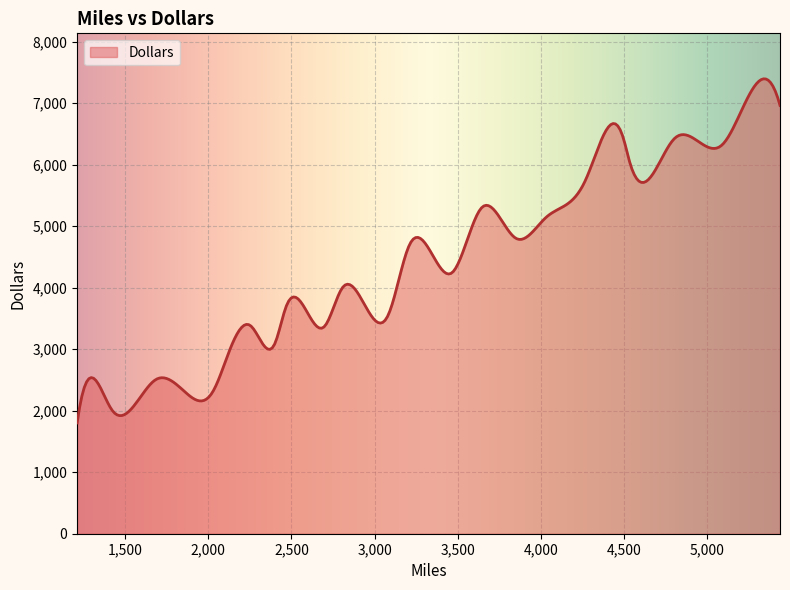

What is the difference between the maximum and minimum values?

5594.7